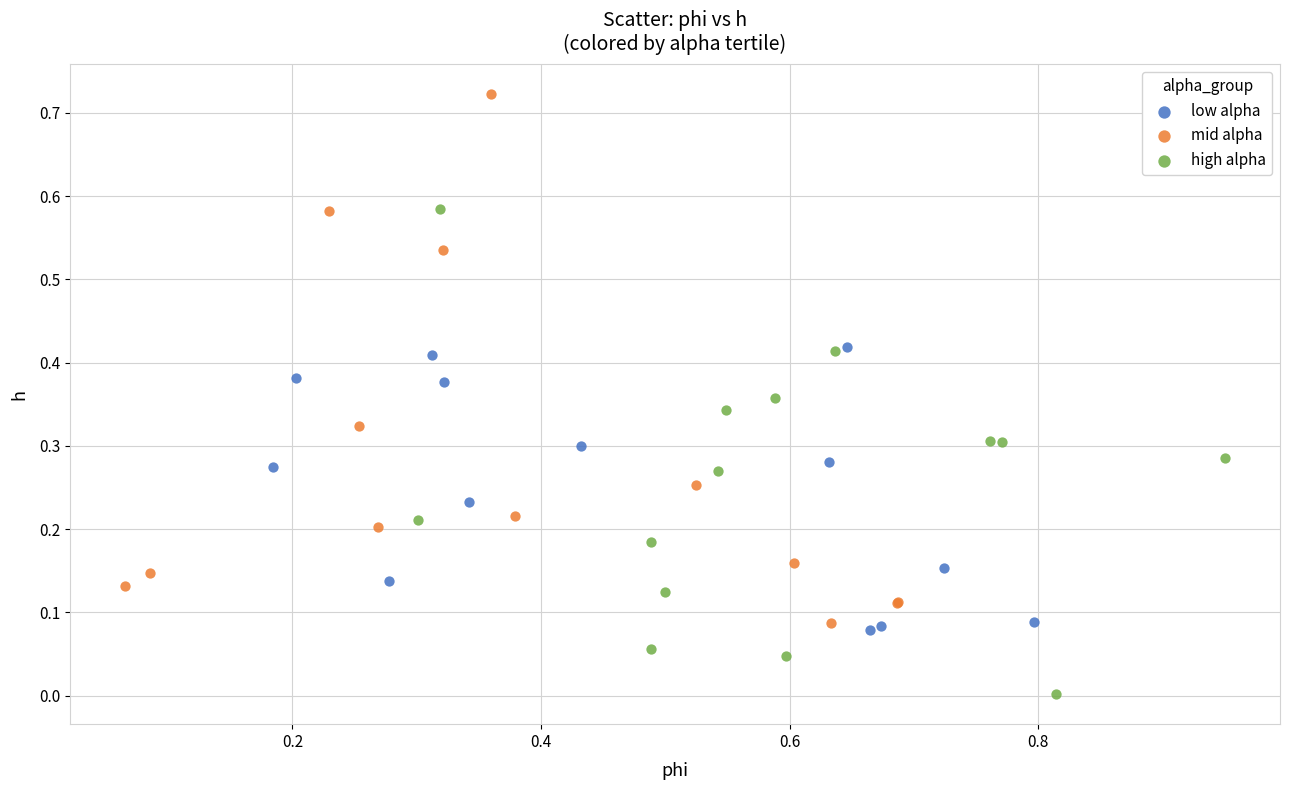

Which series has the largest Y range (max minus min)?

mid alpha